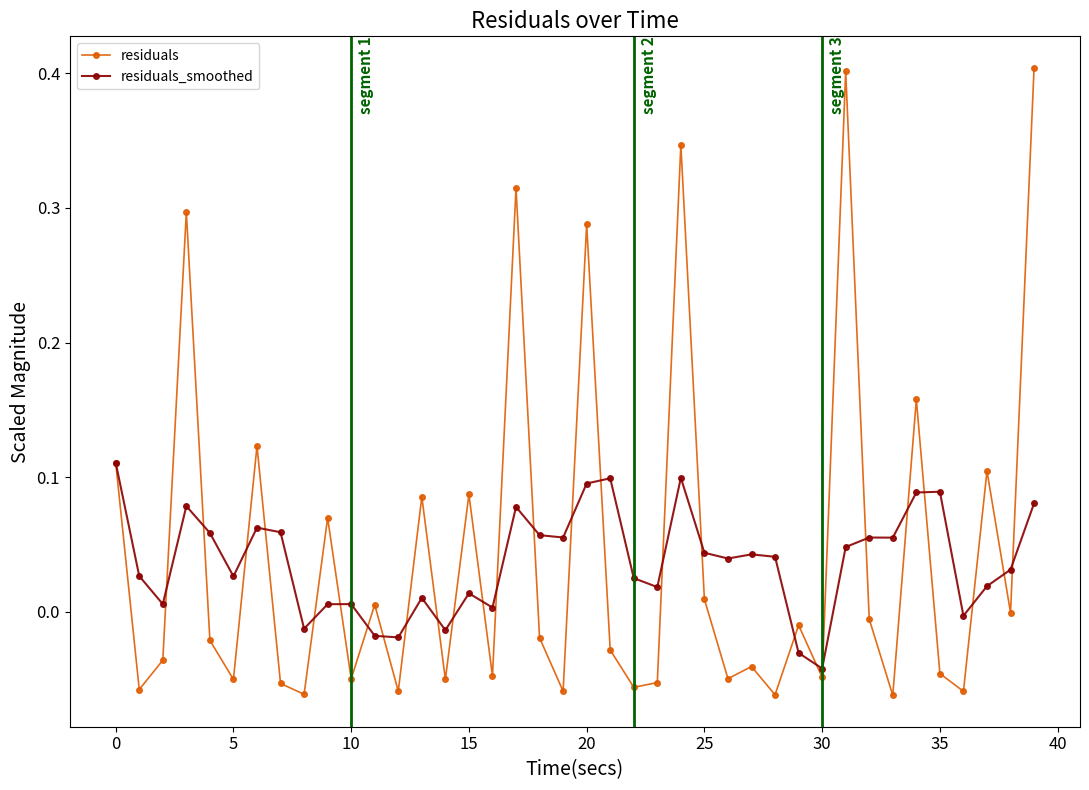

True or false: residuals_smoothed has more than 2 points higher than both neighbors.

True